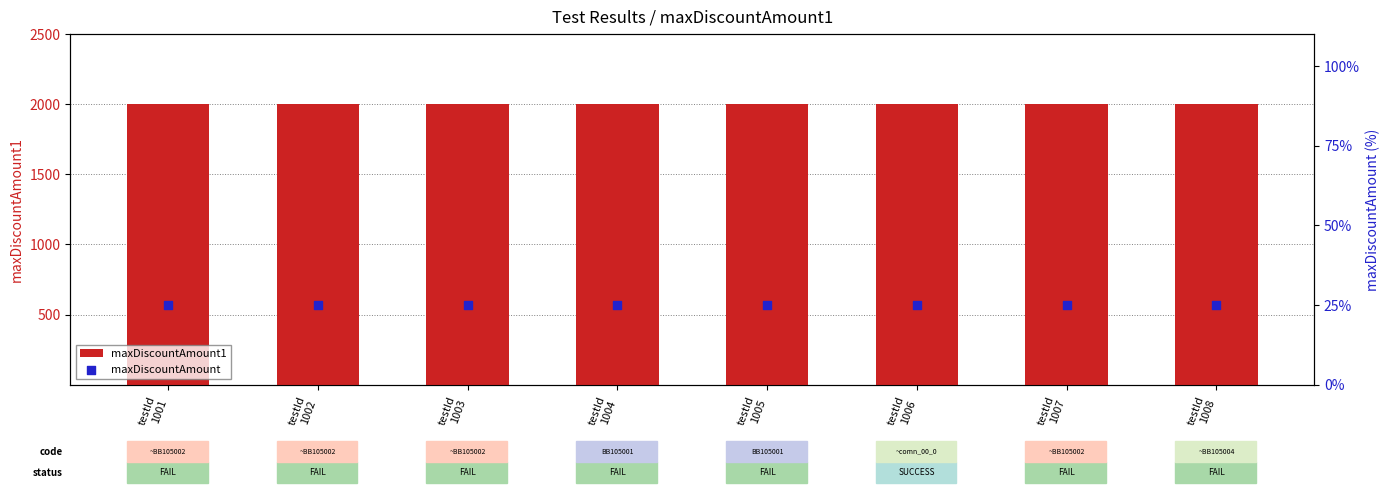

What is the total value across all series at testId
1004?

2025